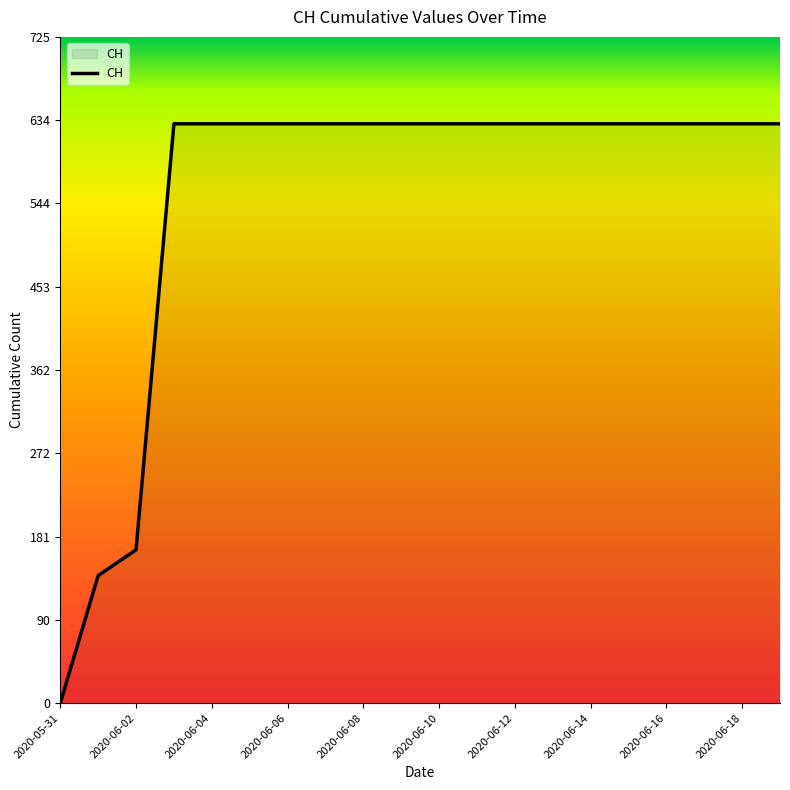

How many lines are shown in the chart?

1